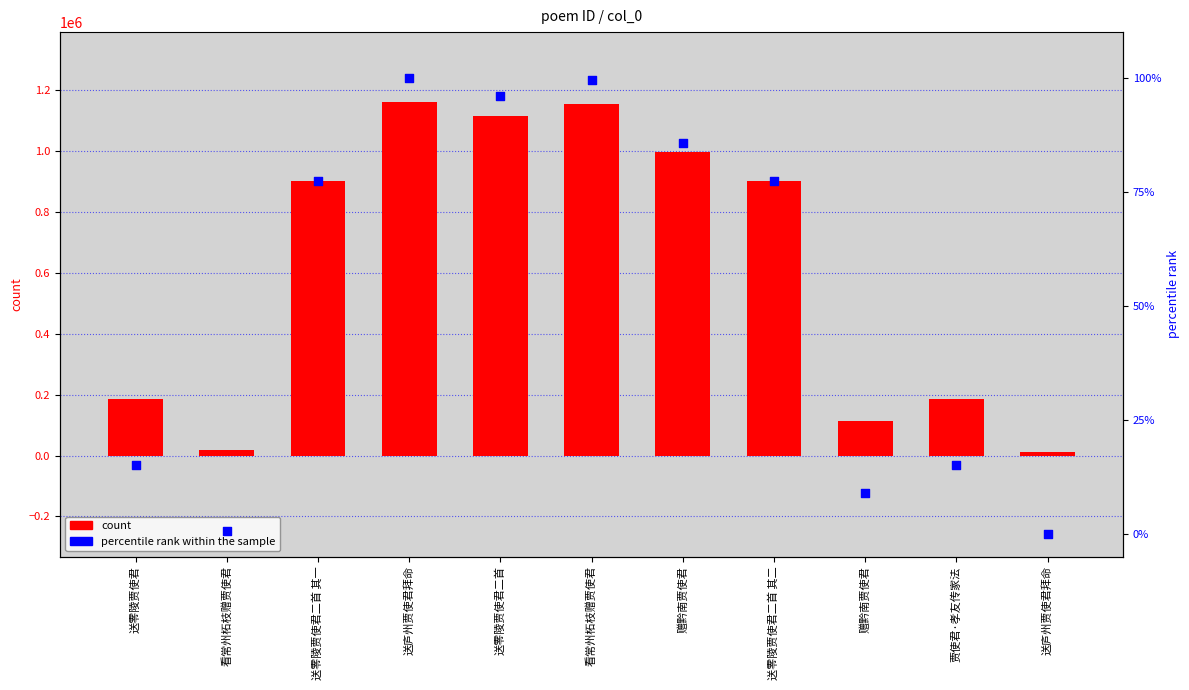

At how many categories does at least one series exceed 584368?

6